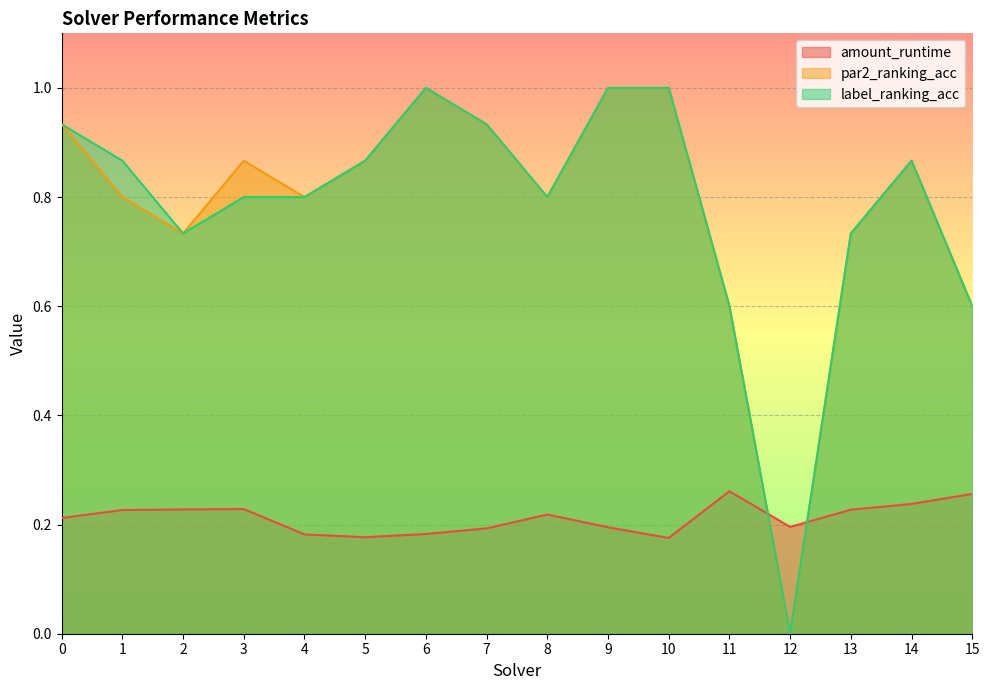

What is the minimum value for amount_runtime?

0.2